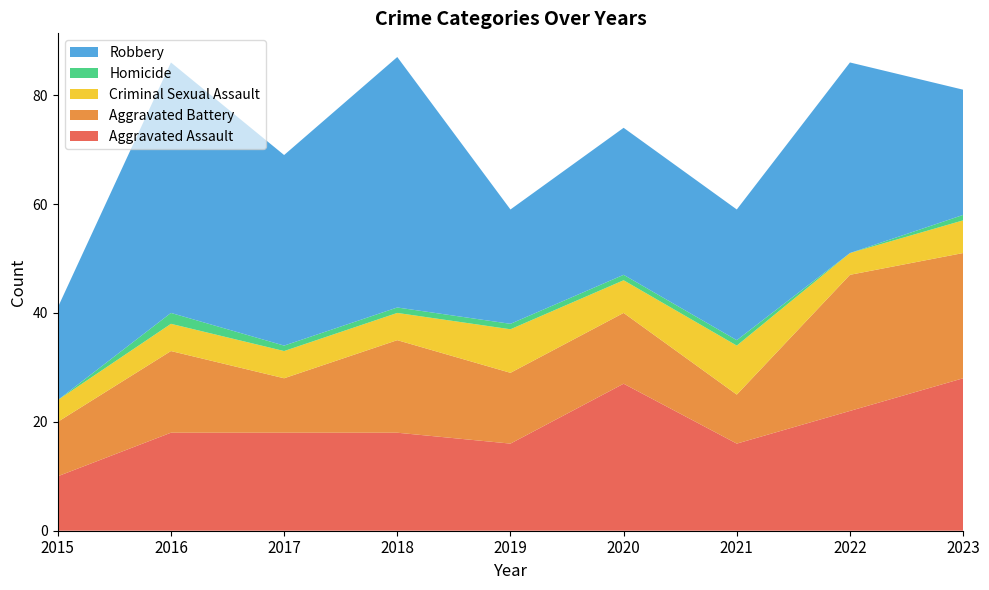

Reading left to right, transcribe all the data shown in this chart.

Aggravated Assault: 2015=10	2016=18	2017=18	2018=18	2019=16	2020=27	2021=16	2022=22	2023=28
Aggravated Battery: 2015=10	2016=15	2017=10	2018=17	2019=13	2020=13	2021=9	2022=25	2023=23
Criminal Sexual Assault: 2015=4	2016=5	2017=5	2018=5	2019=8	2020=6	2021=9	2022=4	2023=6
Homicide: 2015=0	2016=2	2017=1	2018=1	2019=1	2020=1	2021=1	2022=0	2023=1
Robbery: 2015=17	2016=46	2017=35	2018=46	2019=21	2020=27	2021=24	2022=35	2023=23